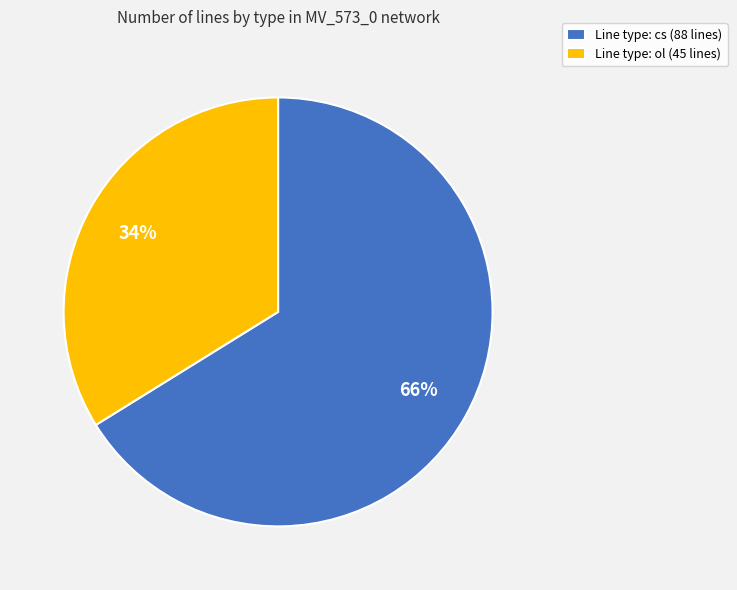

Which slice represents more than half of the pie?

Line type: cs (88 lines)